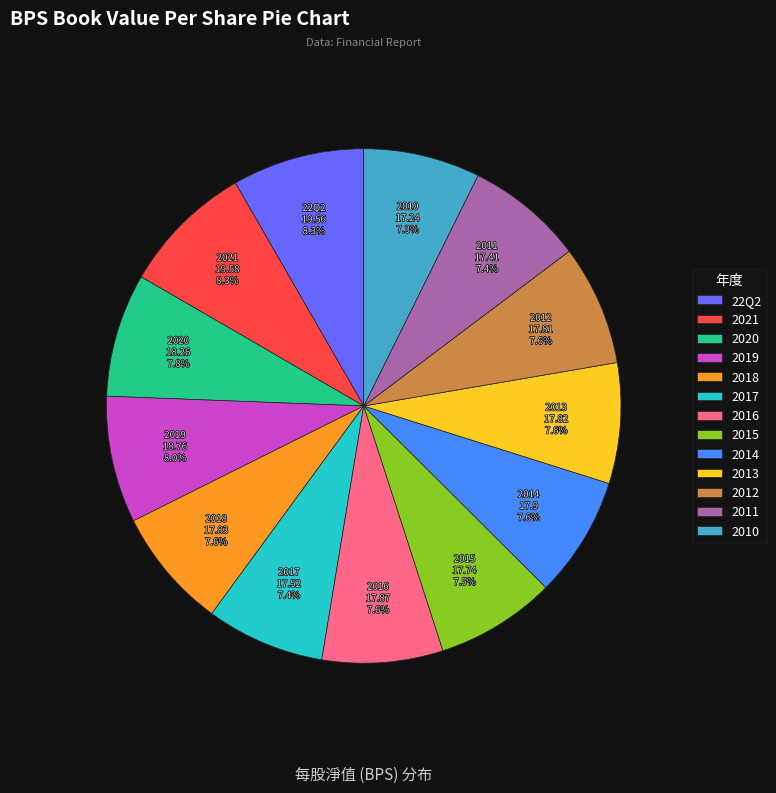

What portion of the pie excludes 2017?

92.6%